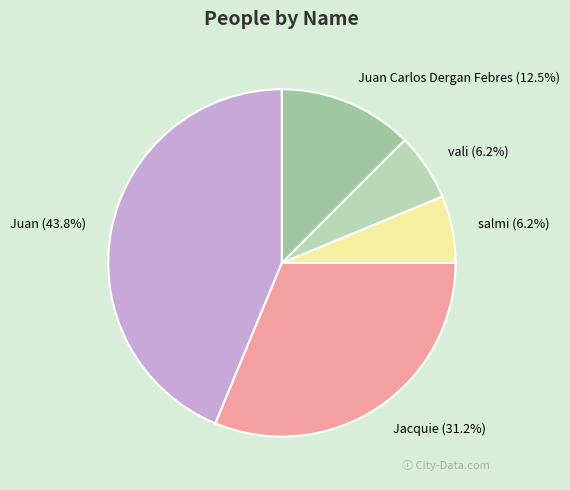

What is the largest slice in the pie chart?

Juan